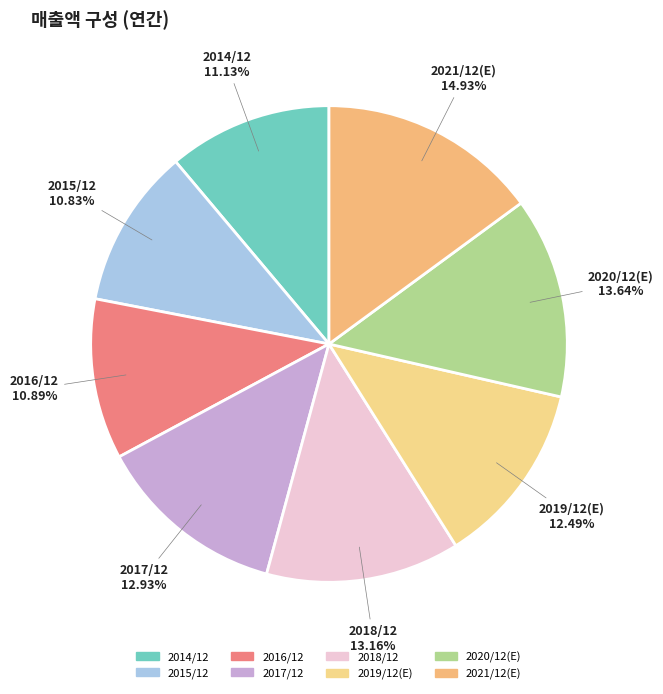

Combined, do 2014/12 and 2018/12 account for over 50%?

No